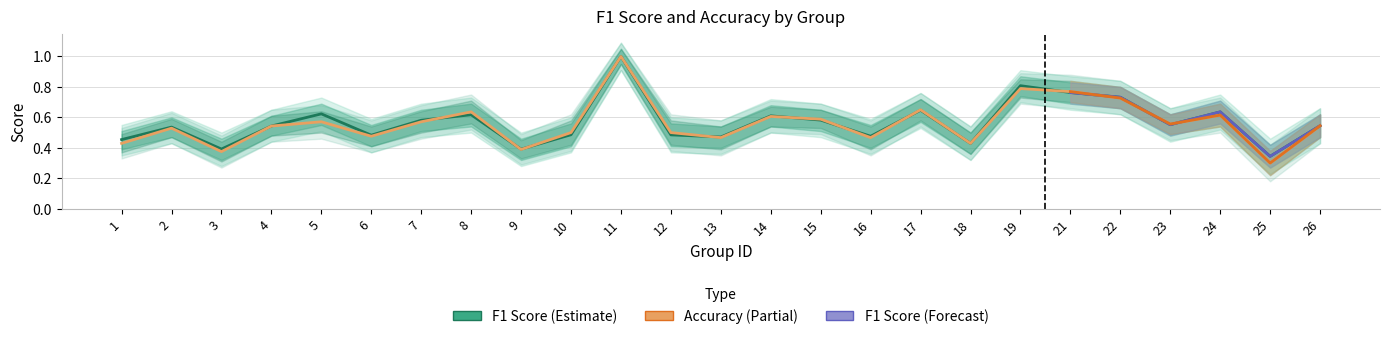

List the series in order of their overall mean, lowest first.

accuracy, f1